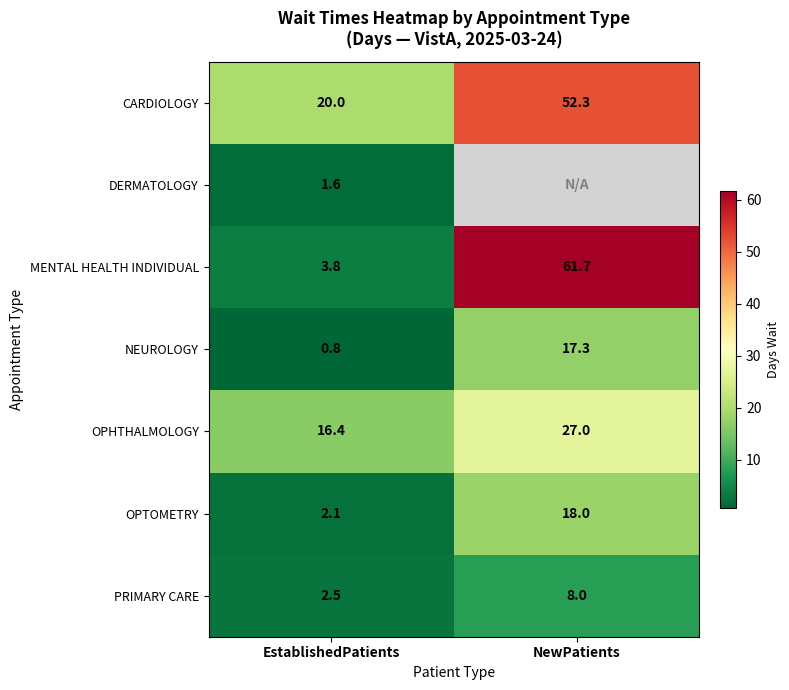

What is the spread (max minus min) of values at EstablishedPatients?

19.2